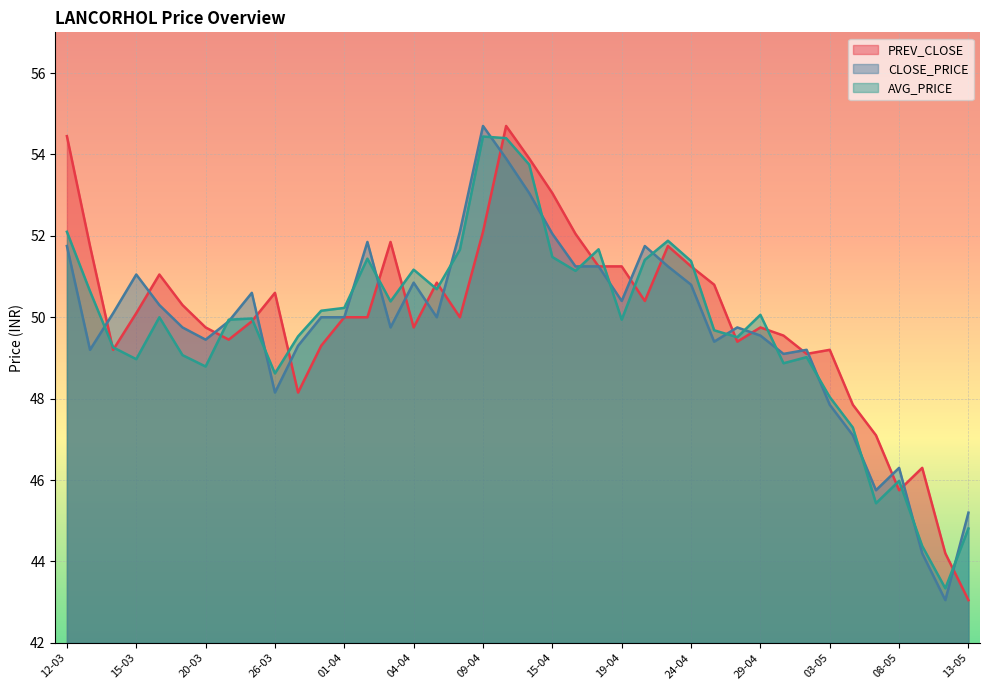

What is the value of the AVG_PRICE point at the 19th from the left?

54.4